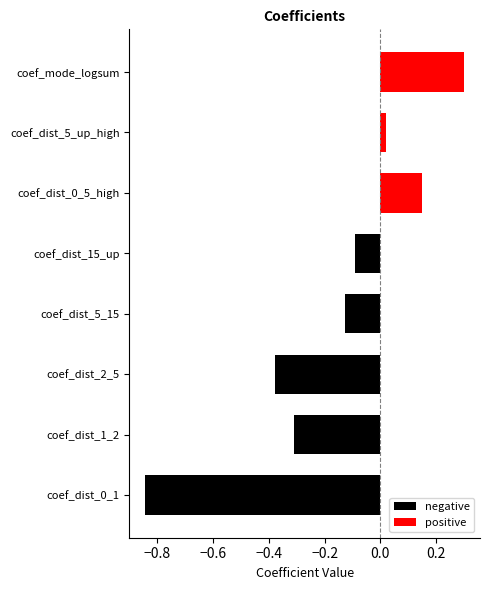

How many bars are there in each group?

2